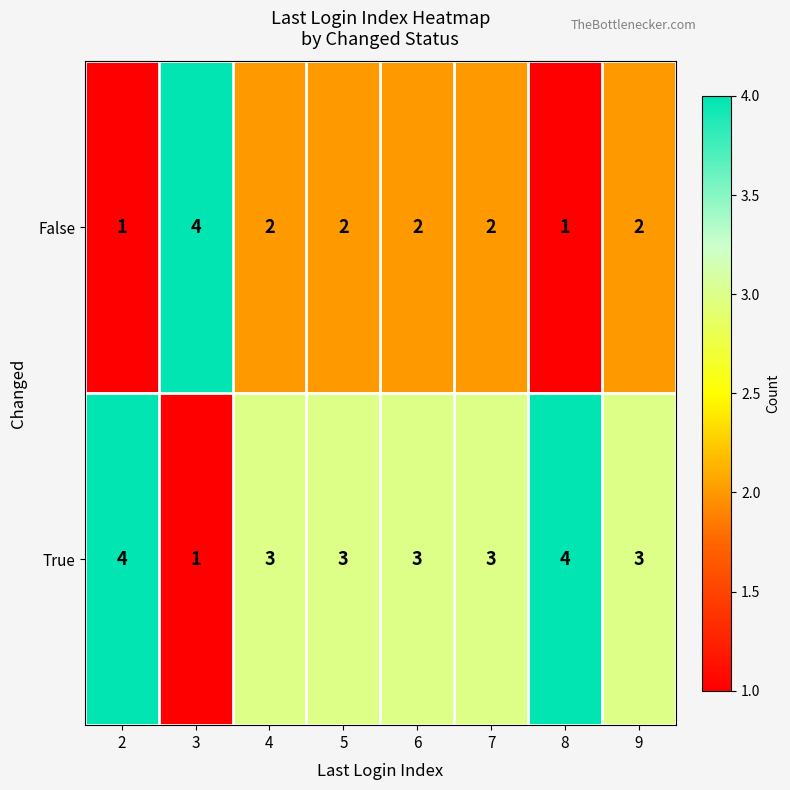

What is the difference between the maximum and minimum values in the False series?

3